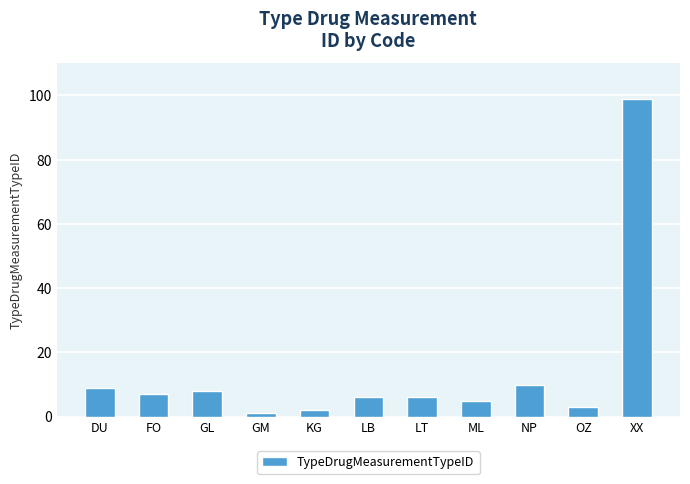

Reading right to left, list all the values displayed in this chart.

99	3	10	5	6	6	2	1	8	7	9